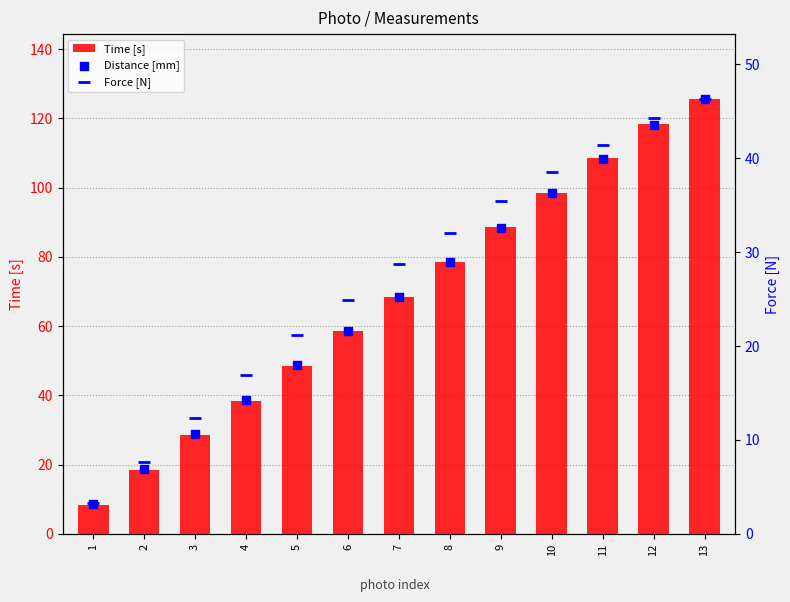

At which category is the sum across all series the highest?

13